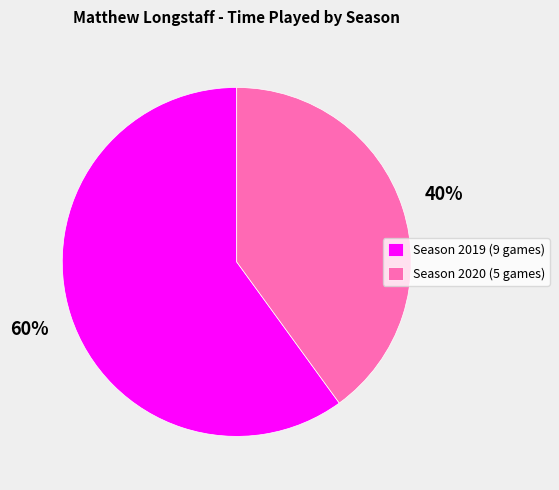

The Season 2019 (9 games) slice represents 60% of the pie. True or false?

True